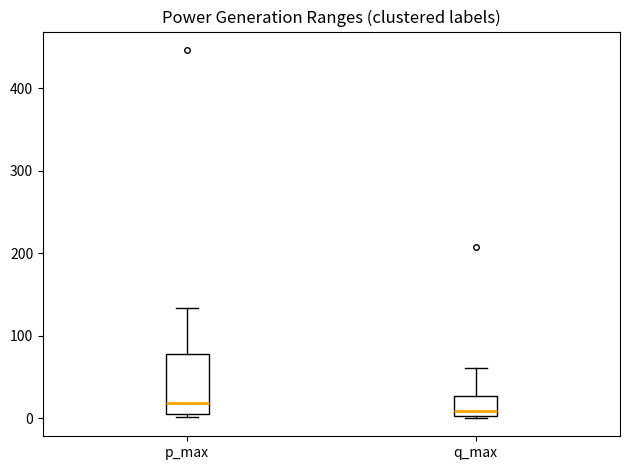

Reading left to right, transcribe this box plot: for each box, give where its median line is, the range the box spans, and where its two whiskers end, as read against the y-axis. The values are not printed on the chart, so give them approximately, as read against the axis.

p_max: median 20, box 10 to 80, whiskers 0 to 130
q_max: median 10, box 0 to 30, whiskers 0 to 60